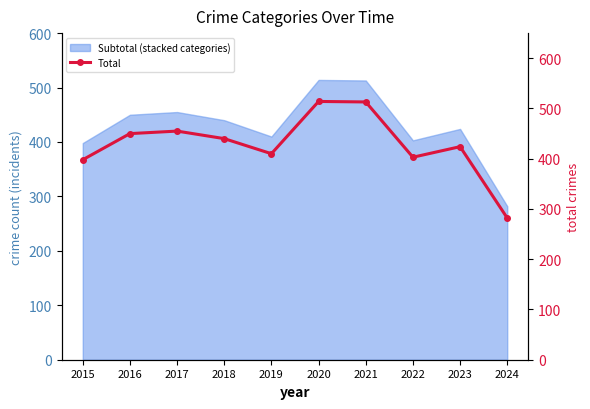

Approximately how many times larger is the value at 2016 compared to 2024?

1.6